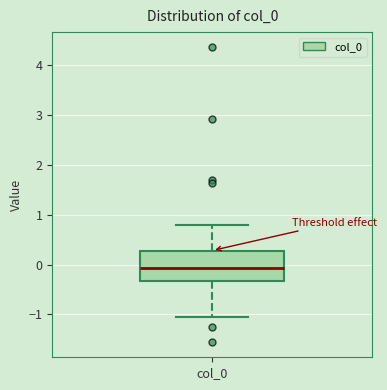

Read this box plot against the y-axis: the position of the median line, the range covered by the box, and the ends of both whiskers. The values are not printed on the chart, so give them approximately, as read against the axis.

median -0.1, box -0.3 to 0.3, whiskers -1.1 to 0.8